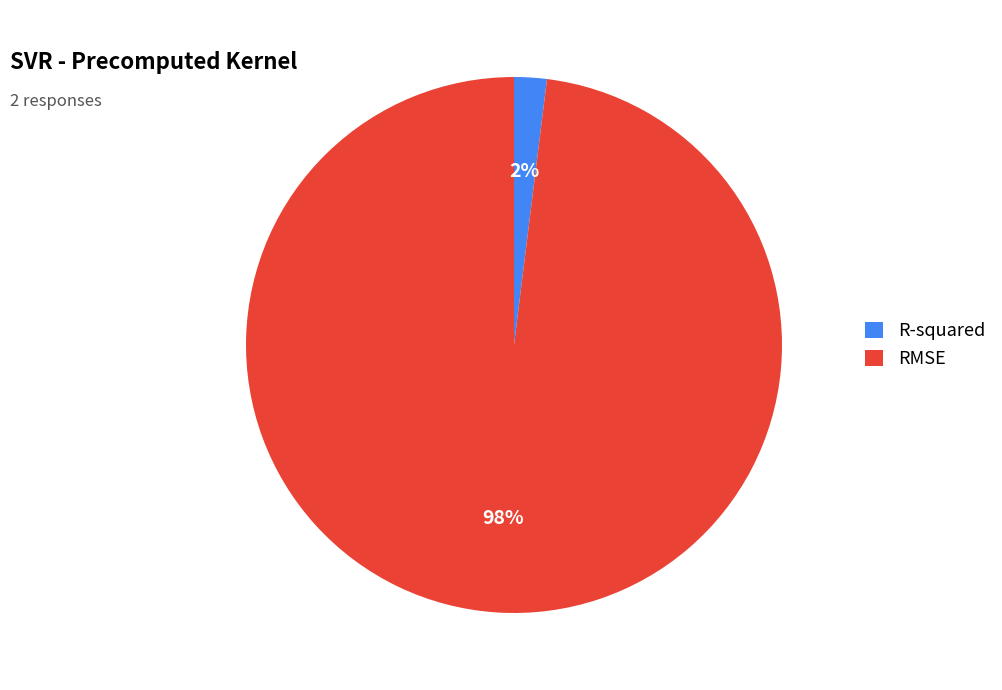

How many segments does this pie chart have?

2